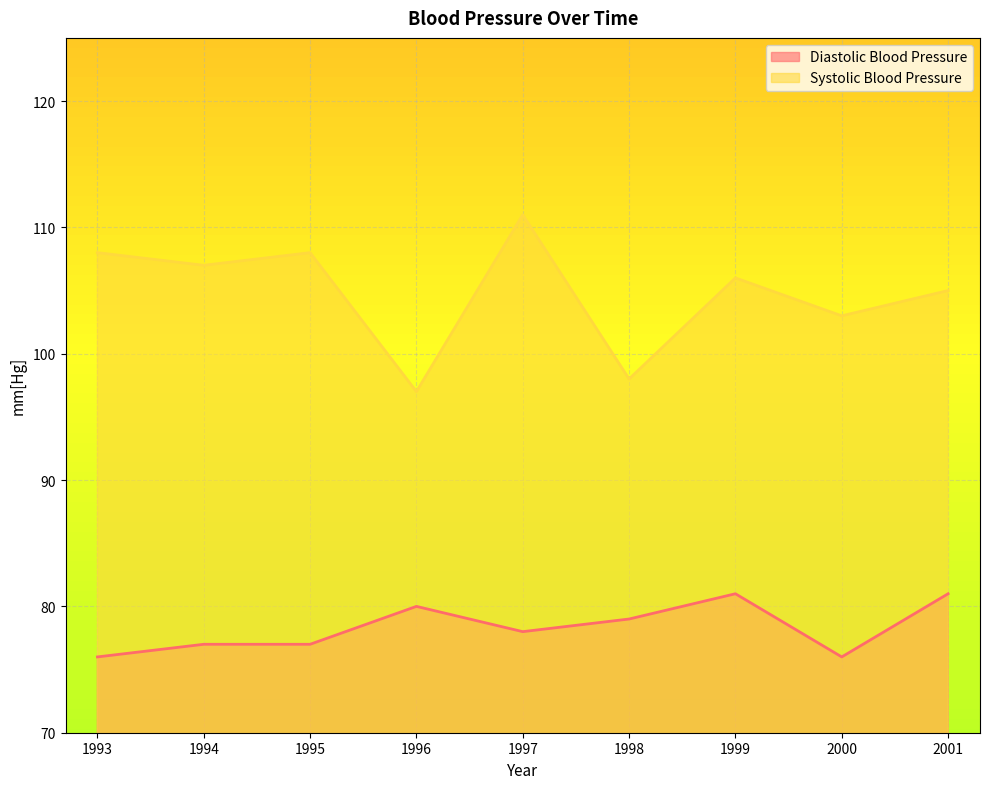

What is the approximate value of Diastolic Blood Pressure at 2001?

81